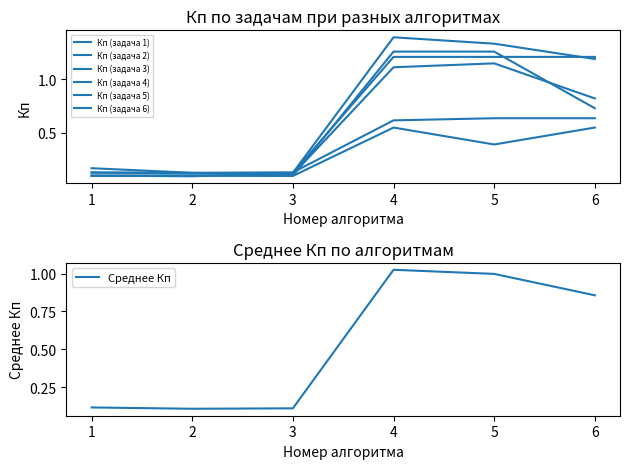

At which category does the chart reach its peak across all series?

4